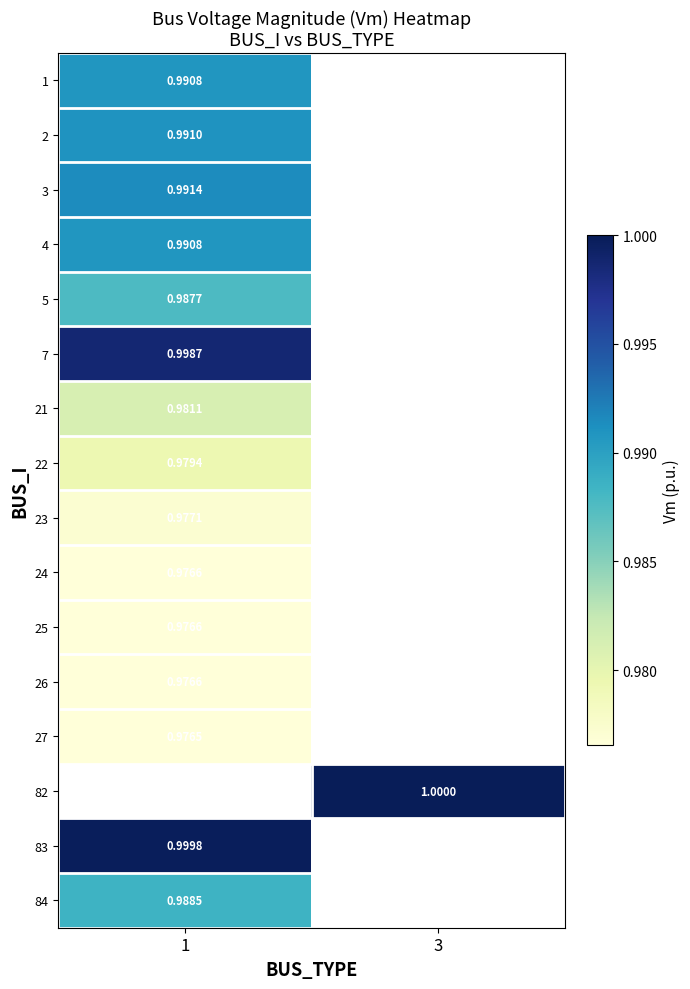

List the labels in order of 3 value, smallest first.

1, 3